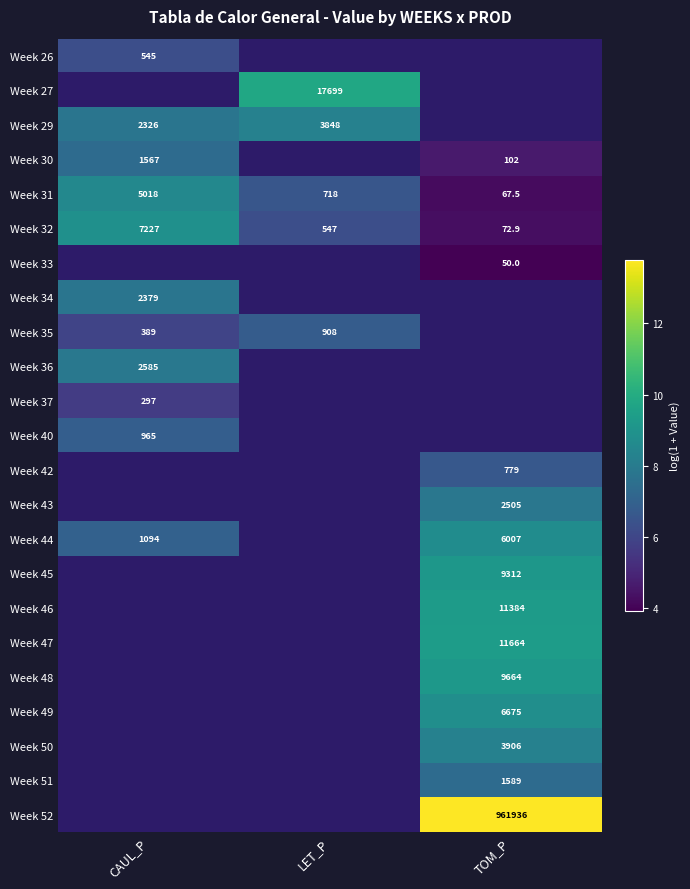

Is it true that Week 50 equals 11.0 at TOM_P?

False